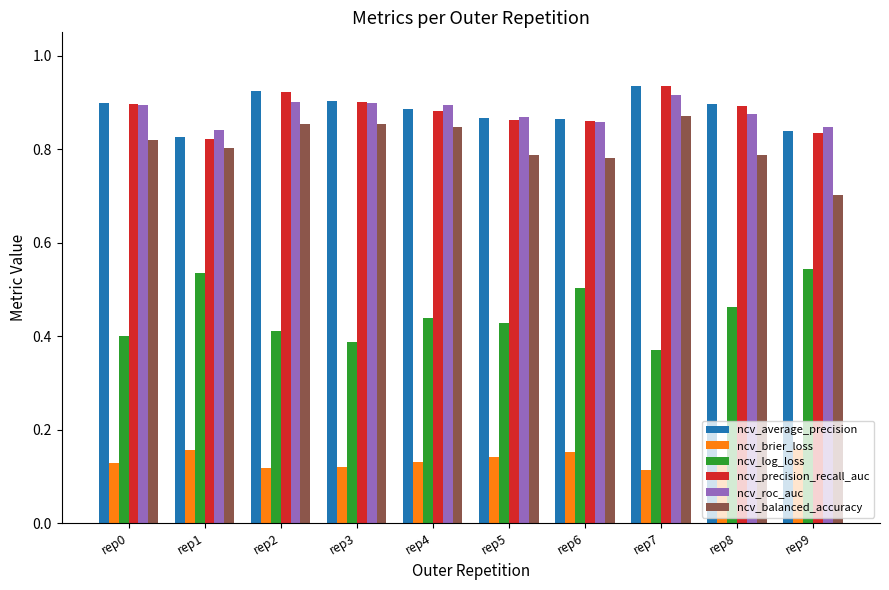

Which category has the lowest value in the ncv_log_loss series?

rep7